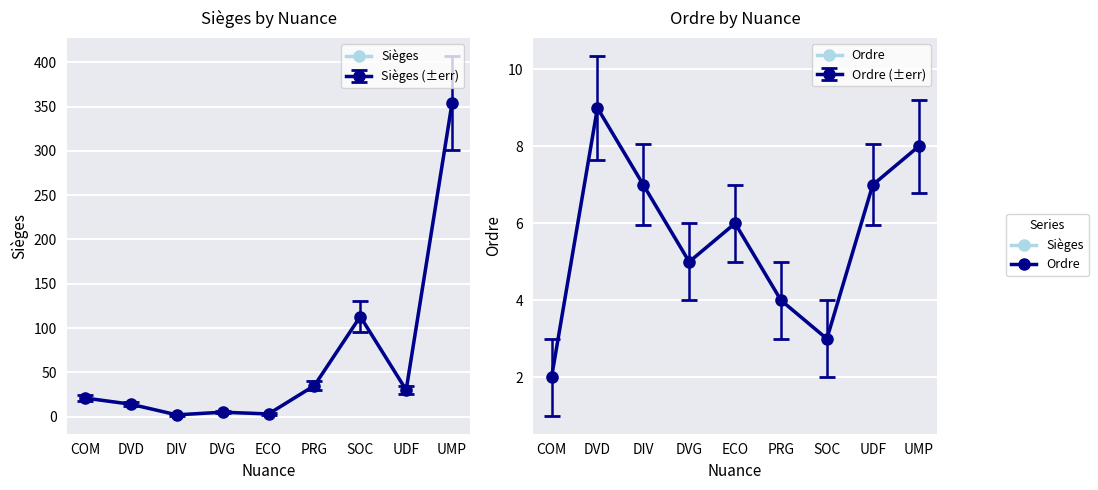

What is the difference between the second highest and minimum values in the Sièges series?

111